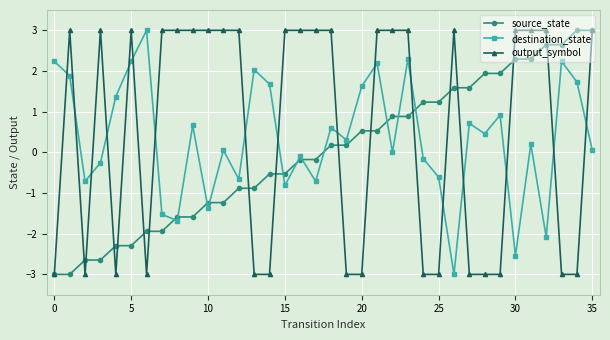

How many interior local valleys does the destination_state series have?

12